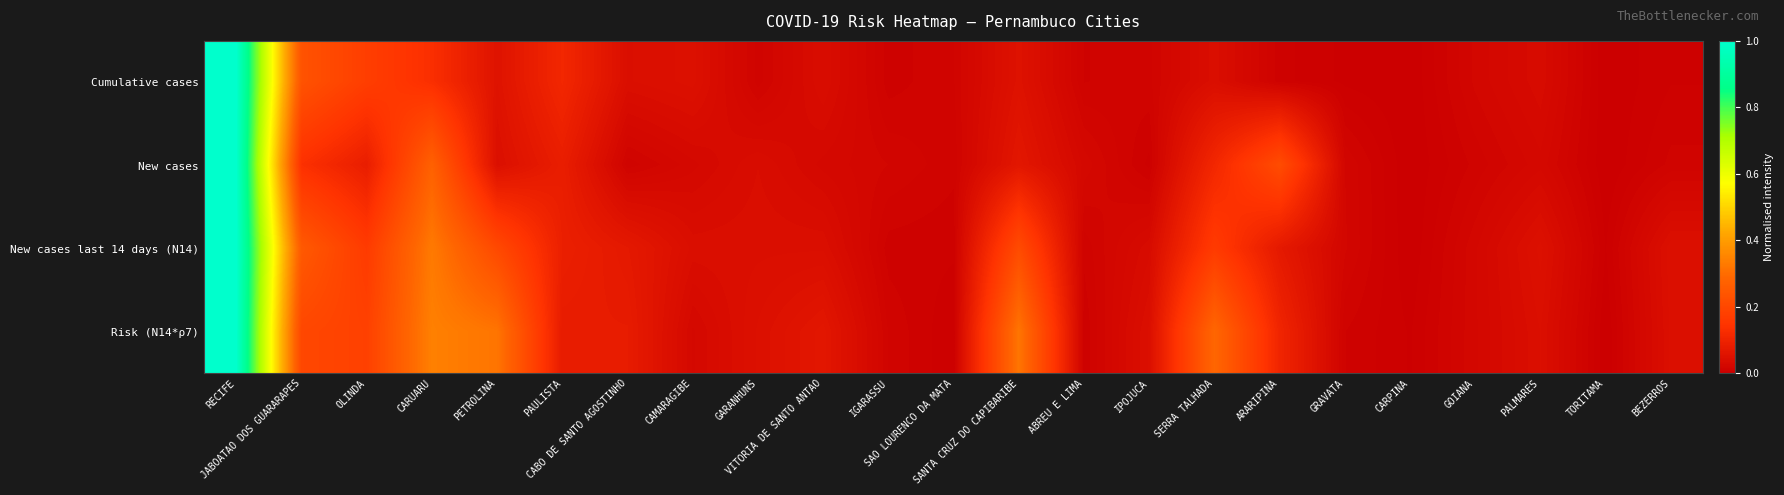

Between BEZERROS and ABREU E LIMA, which is larger?

ABREU E LIMA